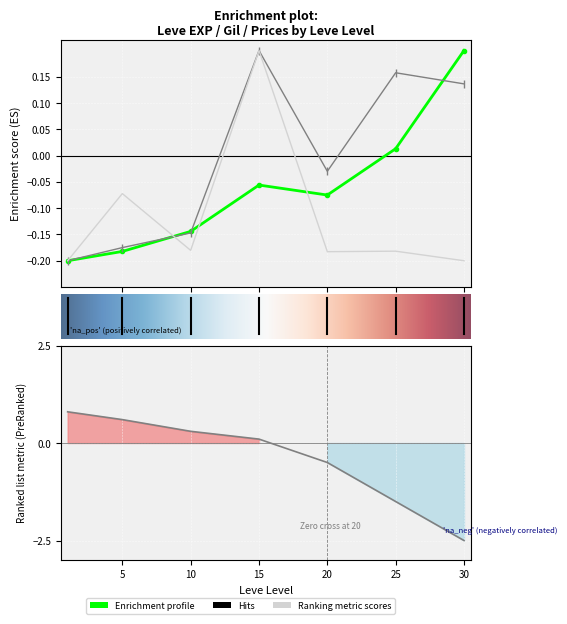

Reading left to right, extract all data points from this chart.

Leve EXP: -0.2	-0.2	-0.1	-0.1	-0.1	0.0	0.2
Leve Gil: -0.2	-0.2	-0.1	0.2	-0.0	0.2	0.1
currentAveragePrice: -0.2	-0.1	-0.2	0.2	-0.2	-0.2	-0.2